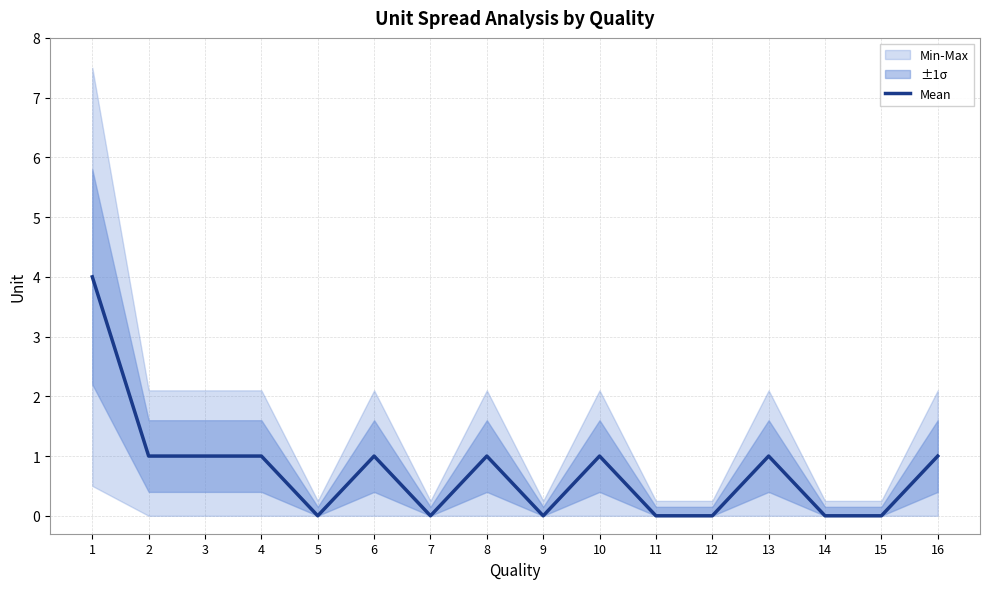

At which category does the data reach its first local peak?

6